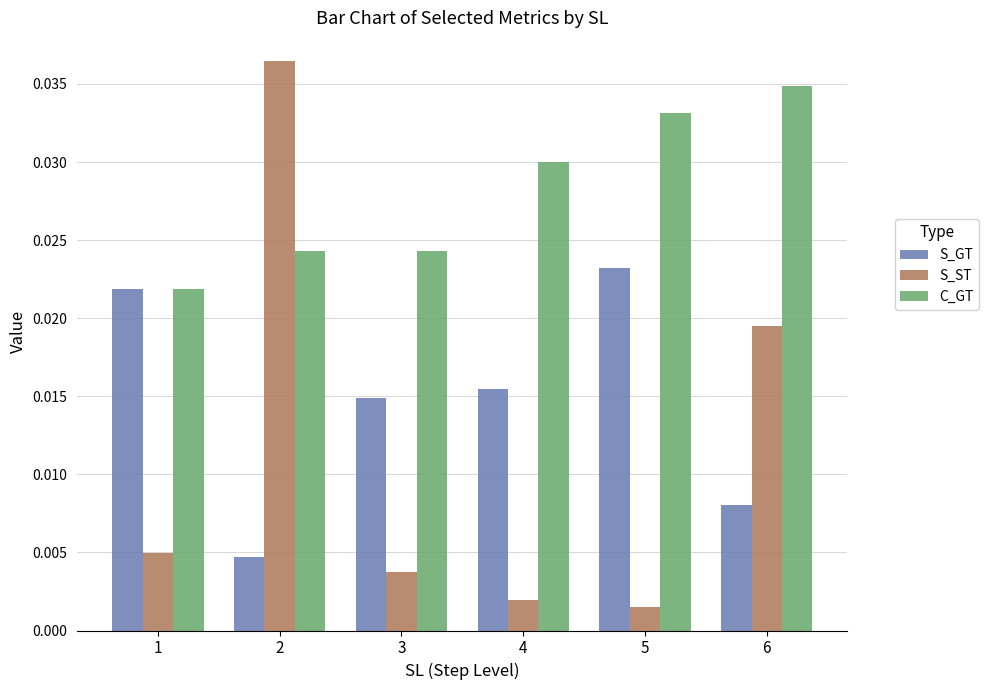

How many bars are there in each group?

3